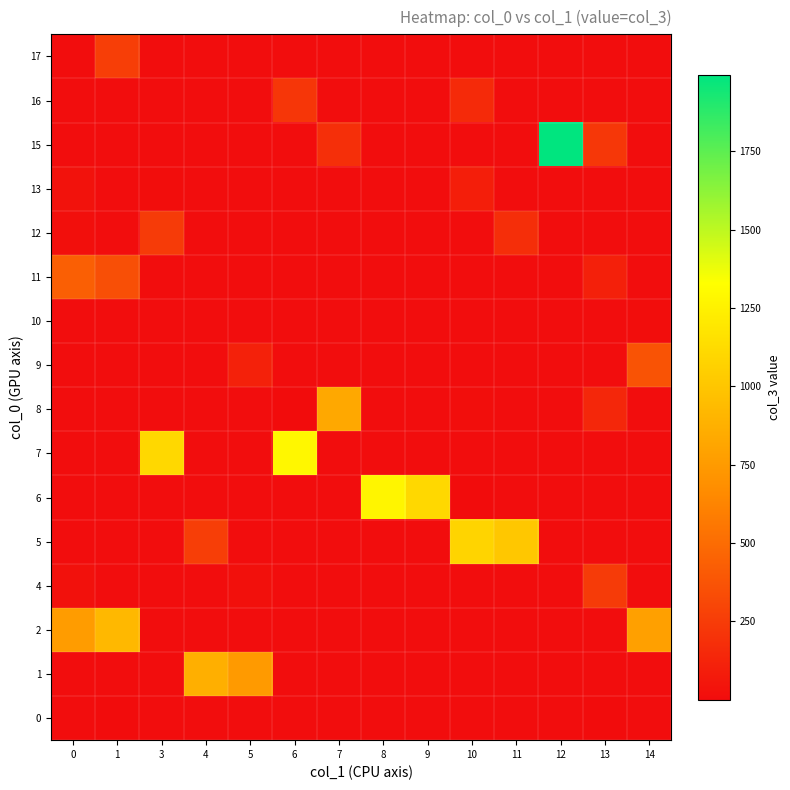

At which category does the chart reach its minimum across all series?

1